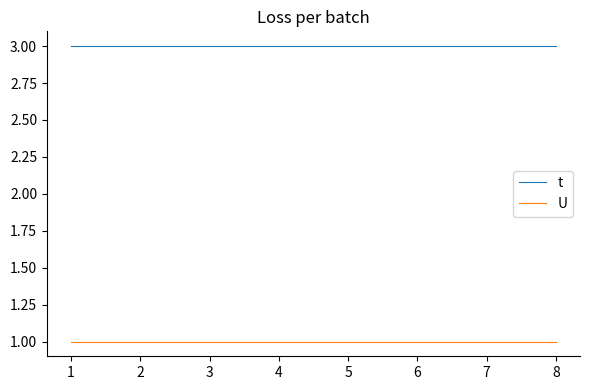

True or false: t has a value of 3 at 3.

True